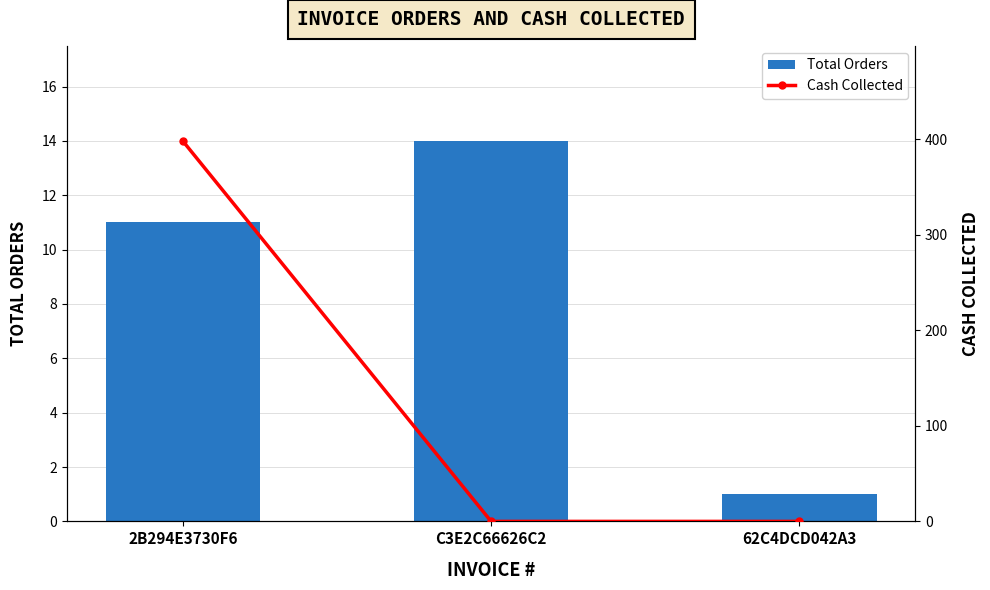

At 62C4DCD042A3, list the series in order from smallest to largest.

Cash Collected, Total Orders